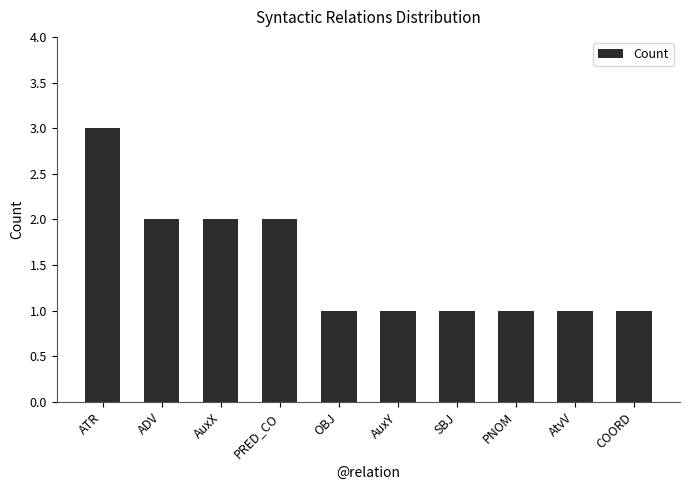

True or false: the data shows 1 at ADV.

False